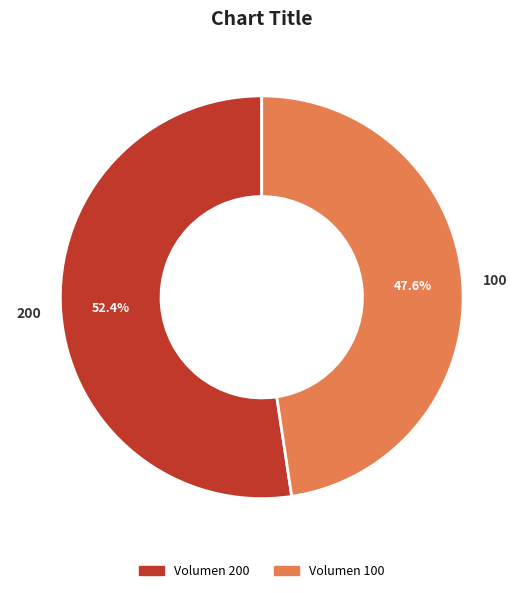

To the nearest percent, what is the combined percentage of 100 and 200?

100%